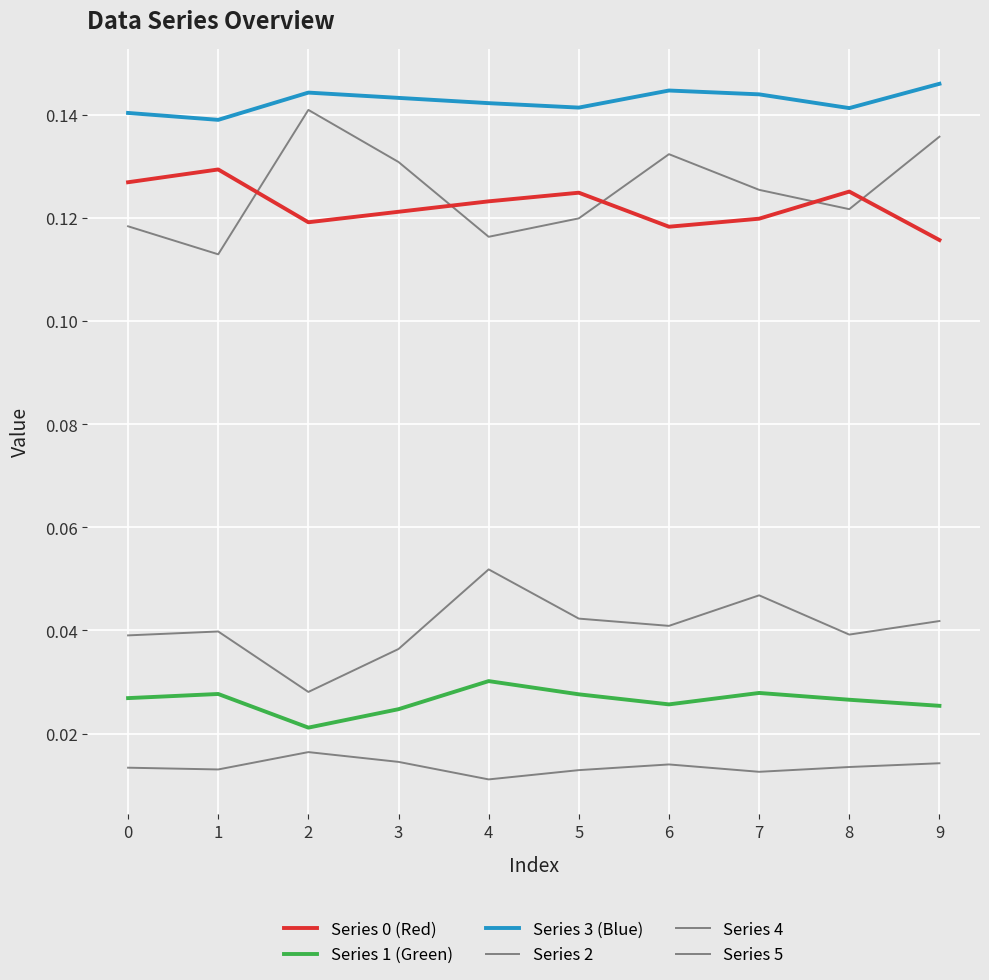

How many categories are shown in the chart?

10